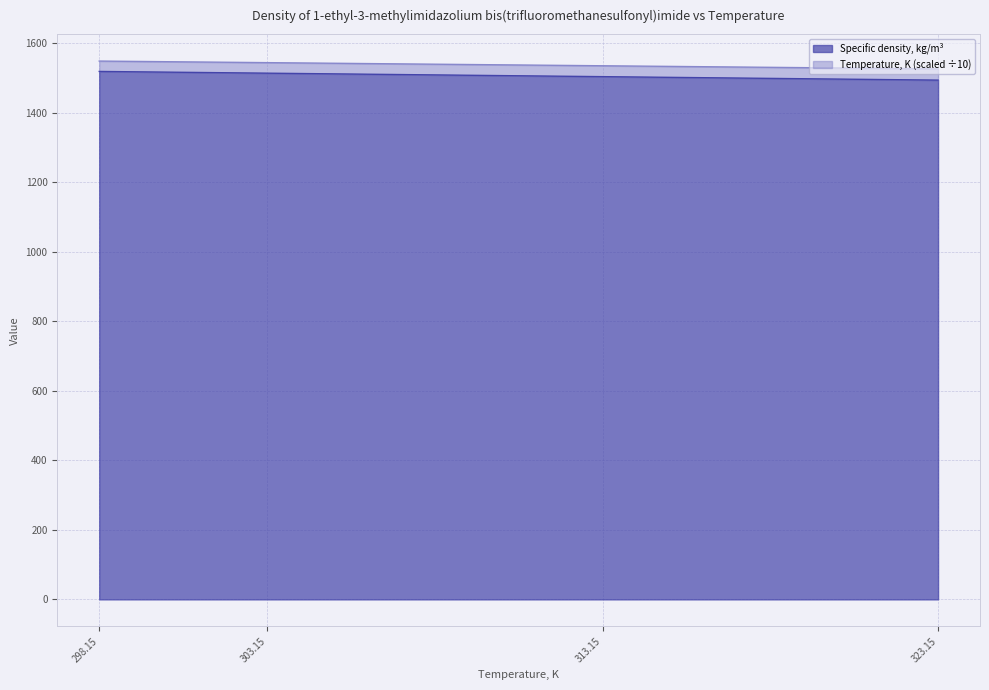

What is the spread (max minus min) of values at 298.15?

29.8